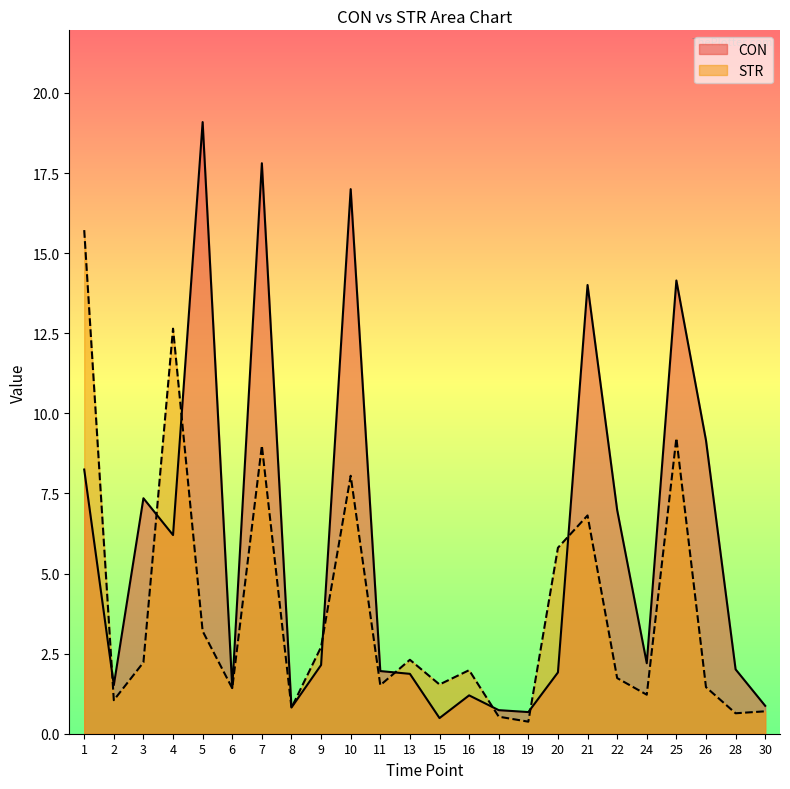

How many lines are shown in the chart?

2